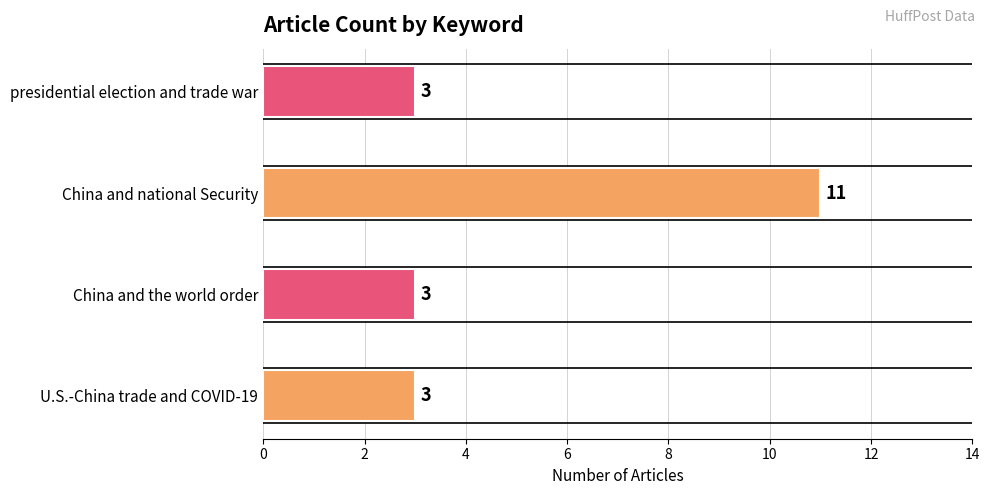

Reading left to right, list all the values displayed in this chart.

3	3	11	3